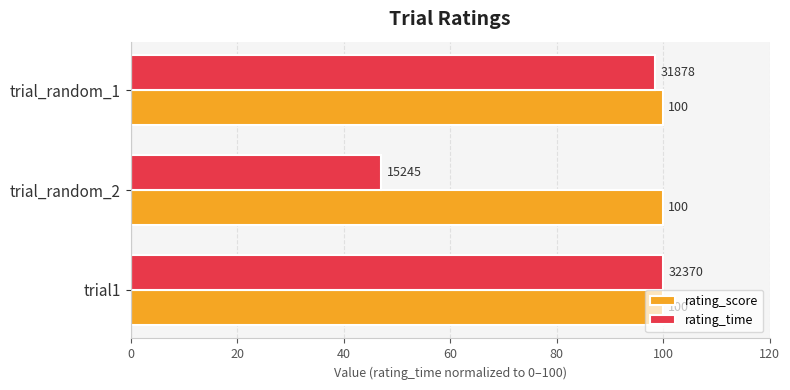

Which series has the largest range (max minus min)?

rating_time